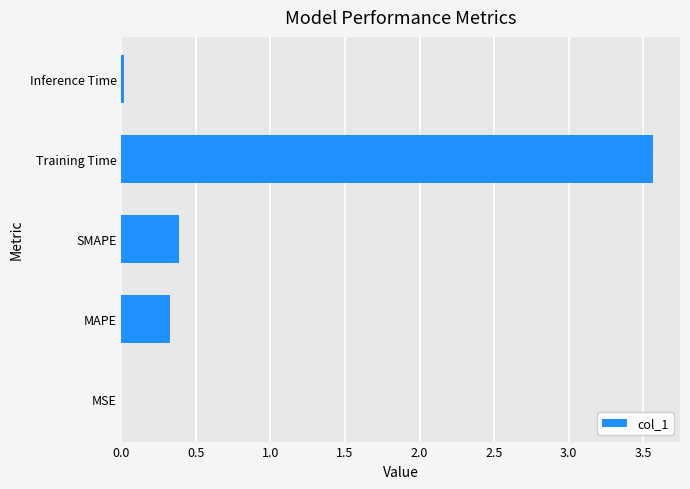

What is the sum of the values at Training Time and MAPE?

3.9